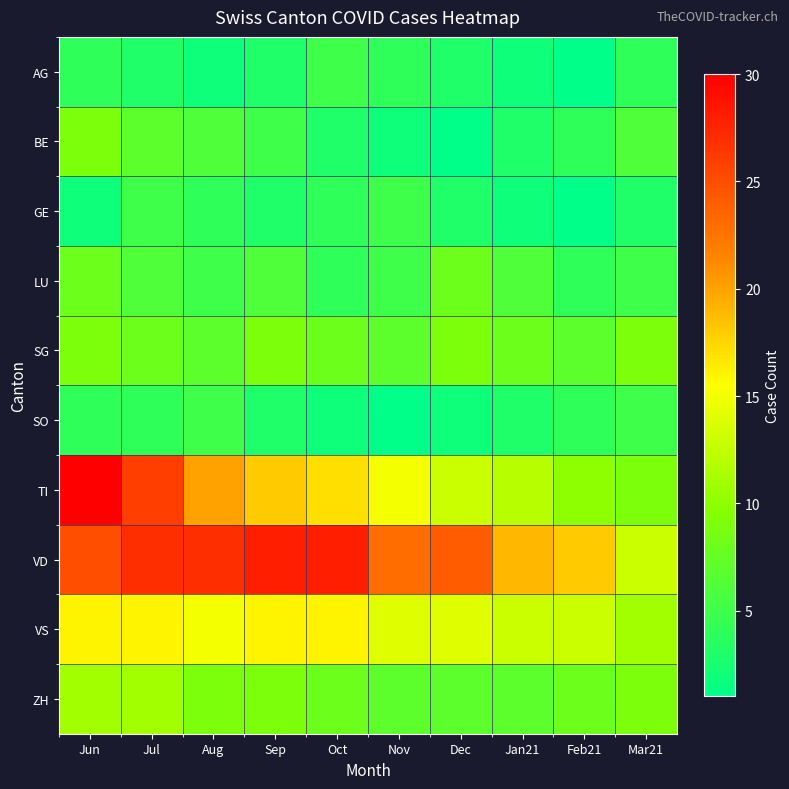

Which label corresponds to the largest value in the chart?

Jun